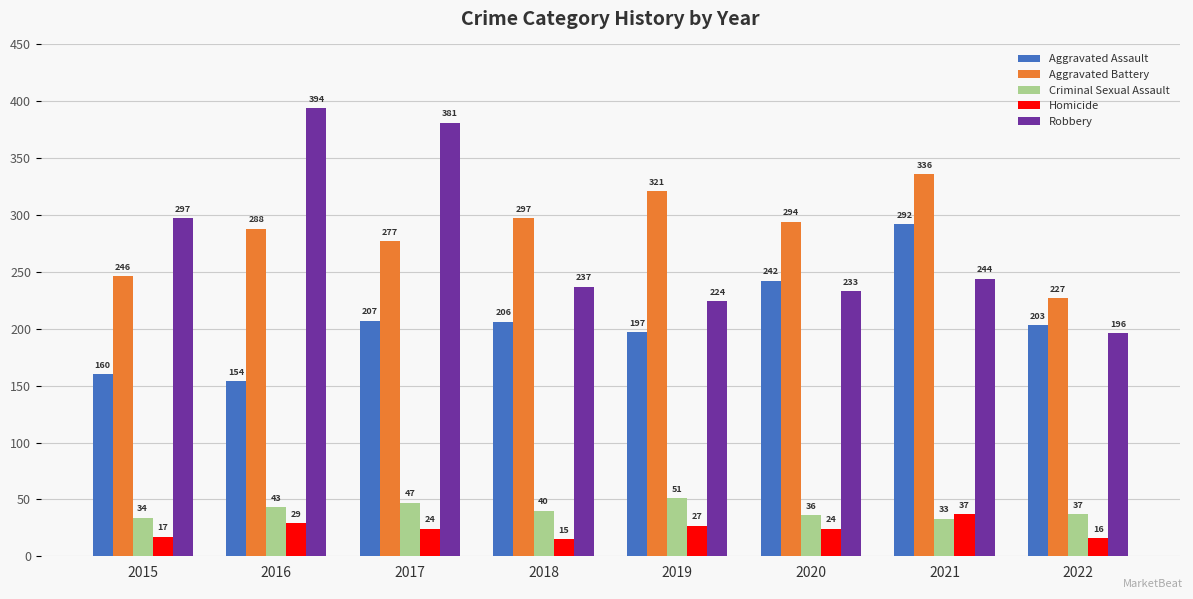

Where is Robbery nearest to the value 295?

2015